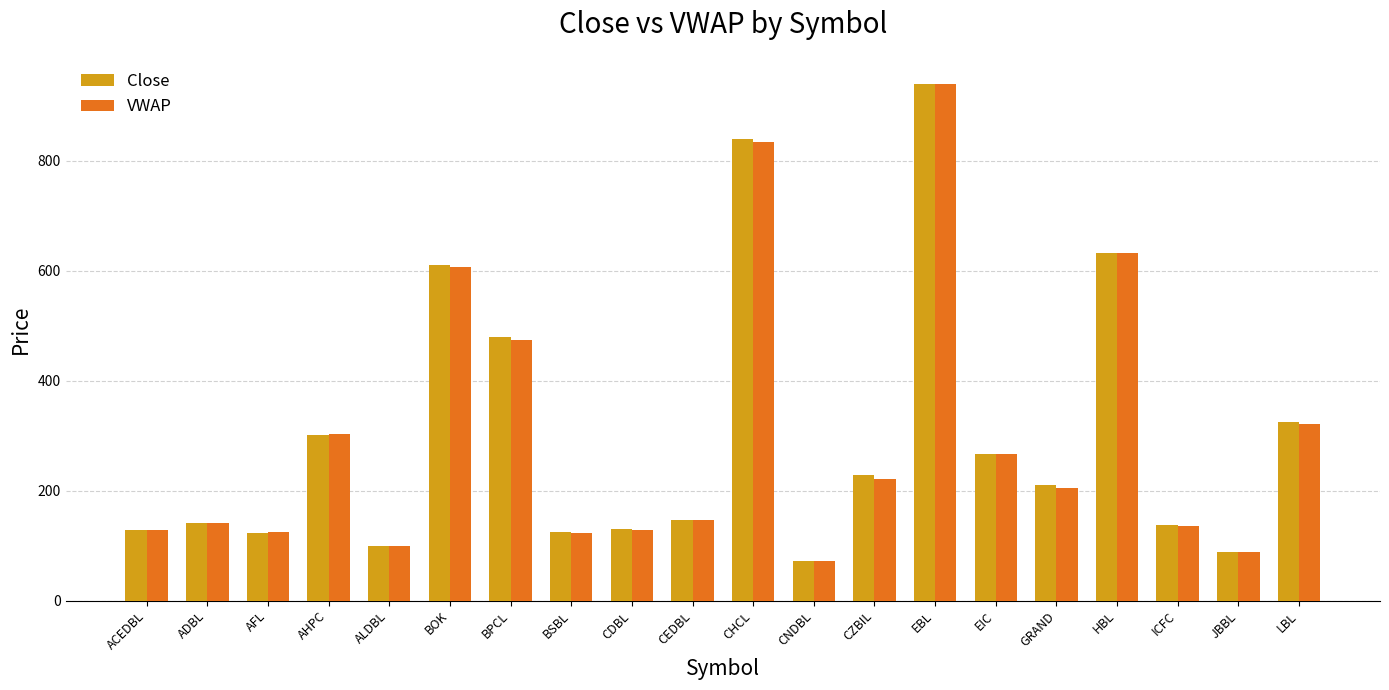

What is the maximum value shown in the chart?

940.1